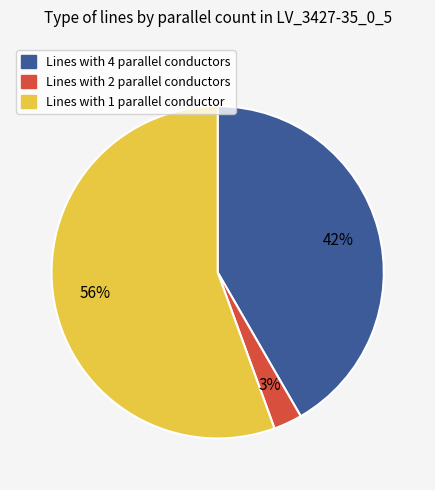

Does any single category account for the majority?

Yes